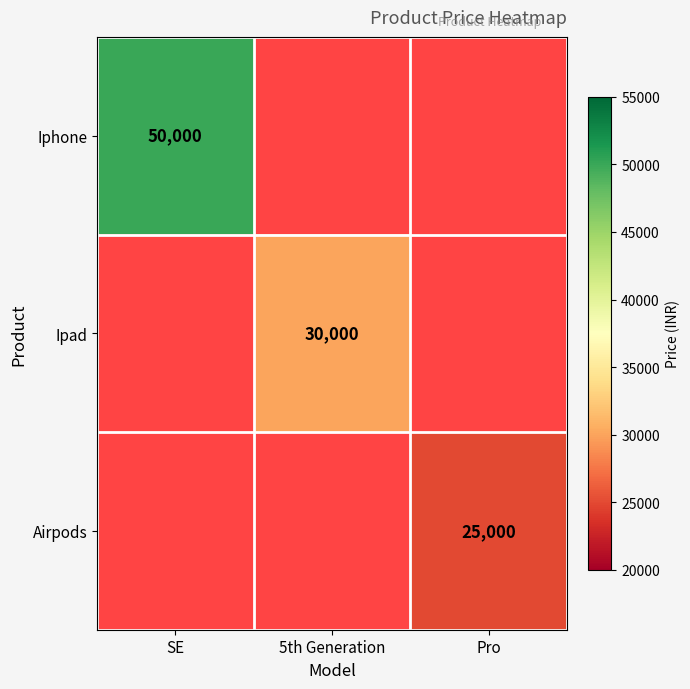

Which label corresponds to the largest value in the chart?

SE